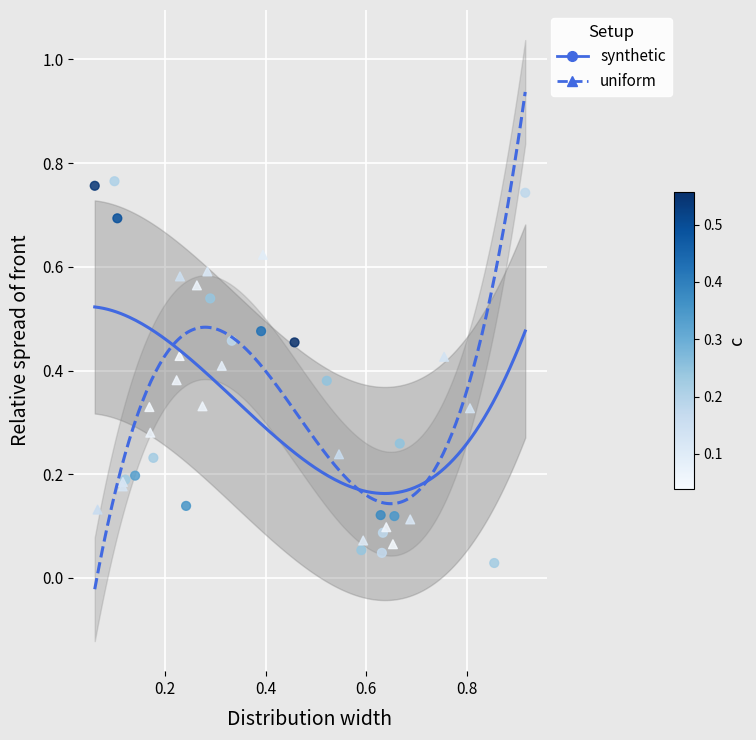

Which series reaches the minimum Y coordinate?

synthetic